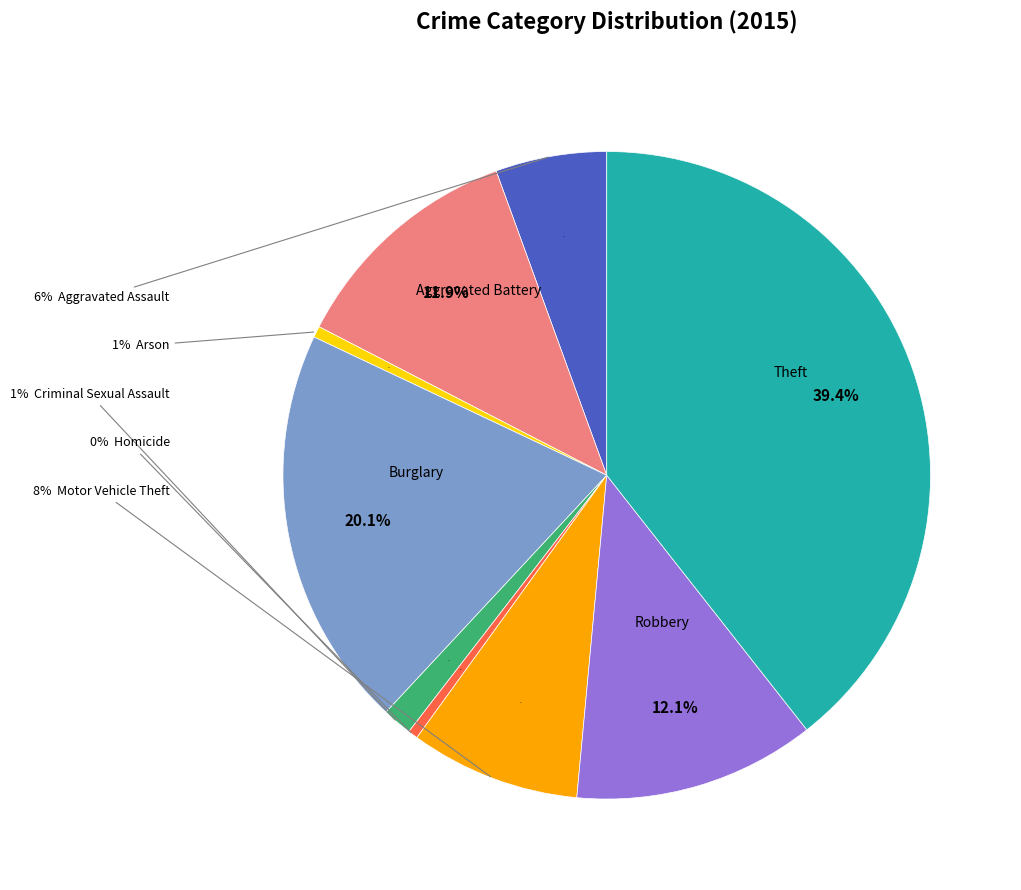

Which has a higher value, Criminal Sexual Assault or Burglary?

Burglary